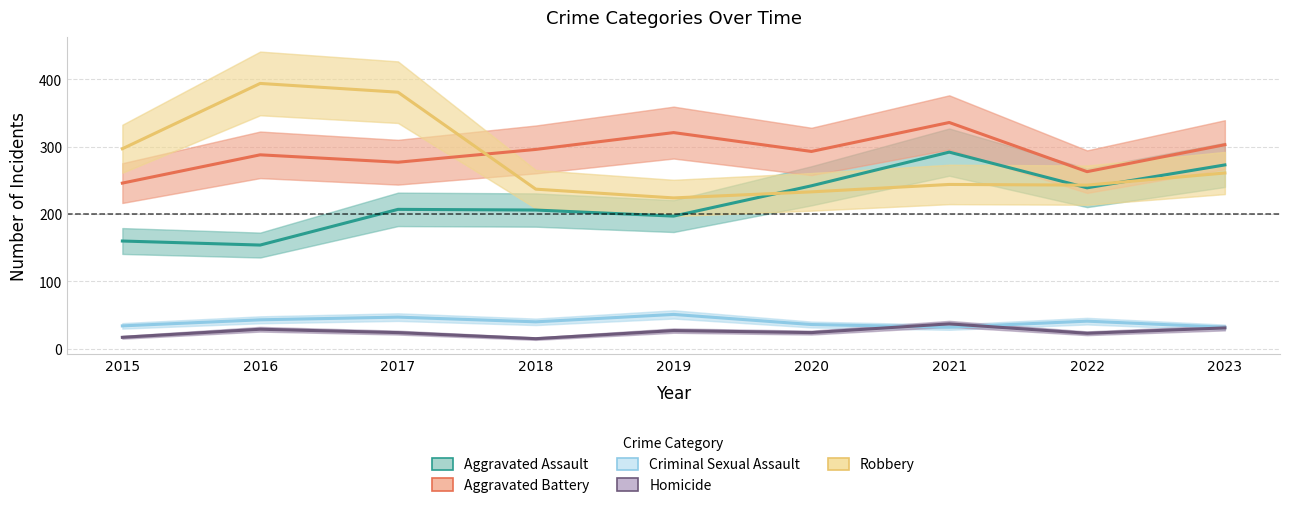

Which category has the highest value across all series?

2016